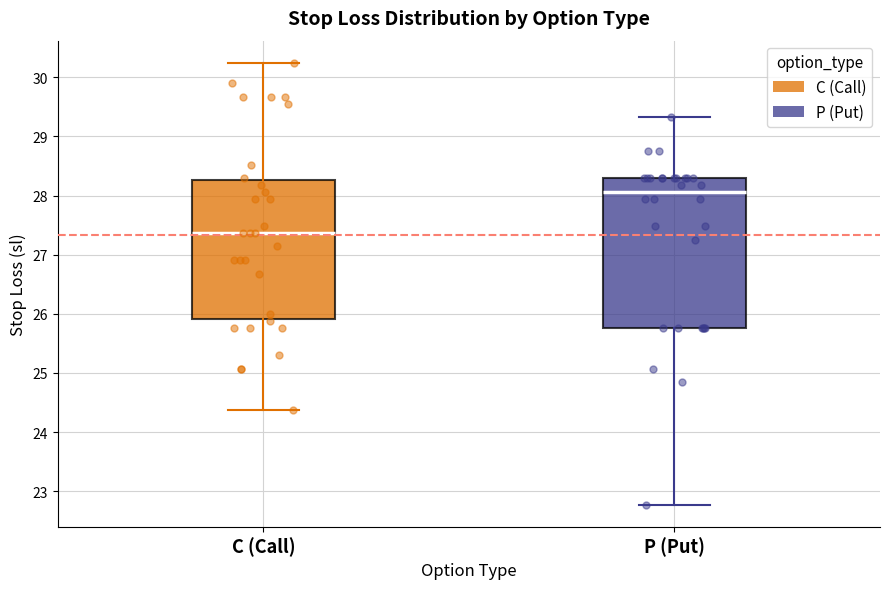

Where is the lower edge of the box for C (Call) on the y-axis? The values are not printed on the chart, so give them approximately, as read against the axis.

25.9